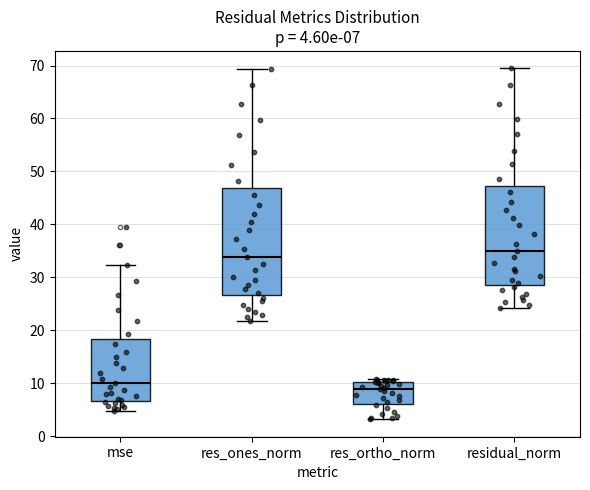

Which box's median line is the highest?

residual_norm